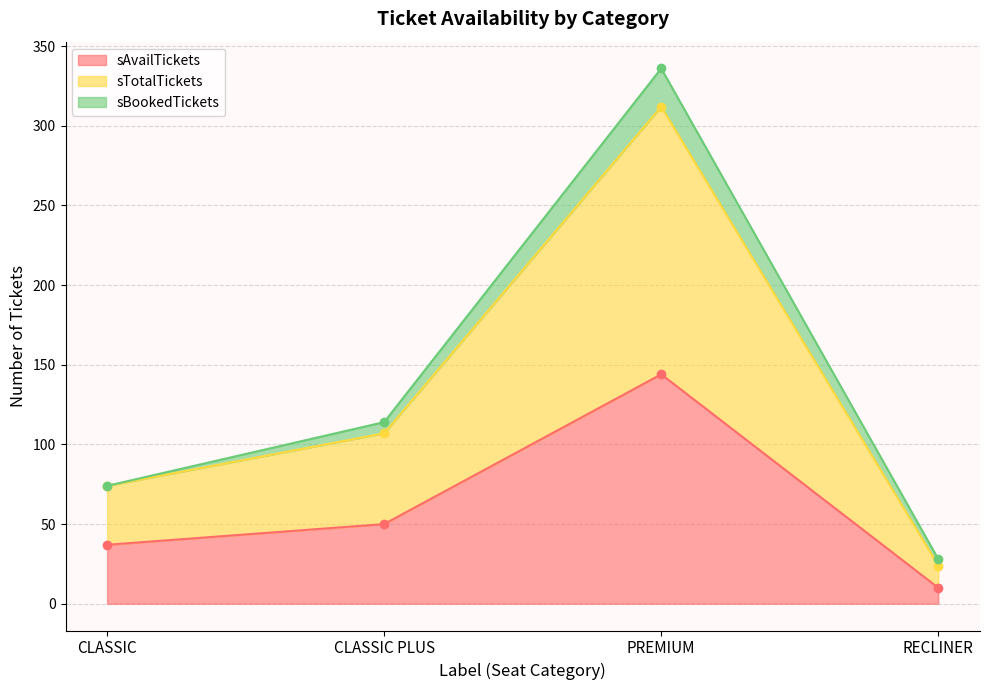

True or false: sAvailTickets has a value of 9 at CLASSIC.

False